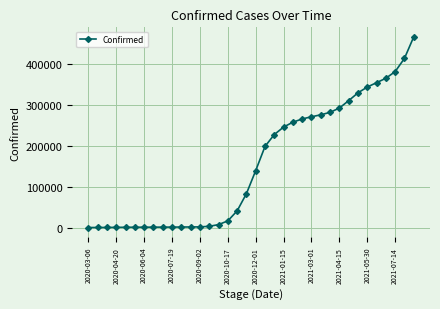

Is this an area chart (filled region under the line)?

No